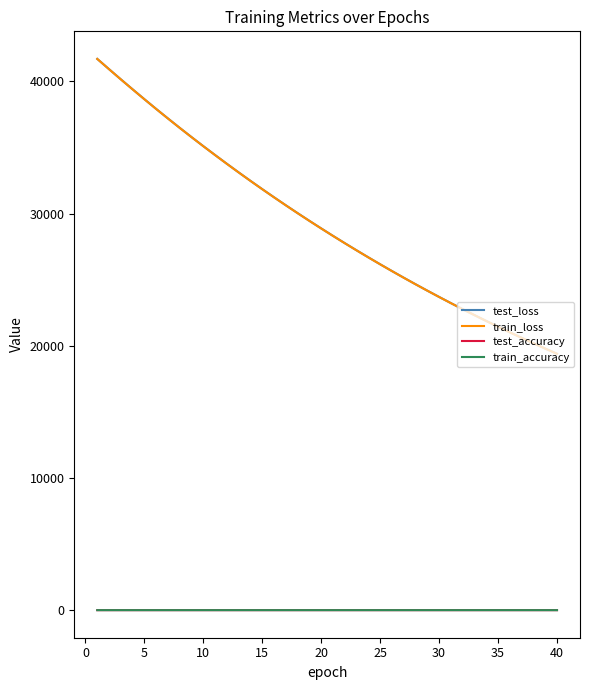

True or false: test_loss and train_accuracy intersect in this chart.

False